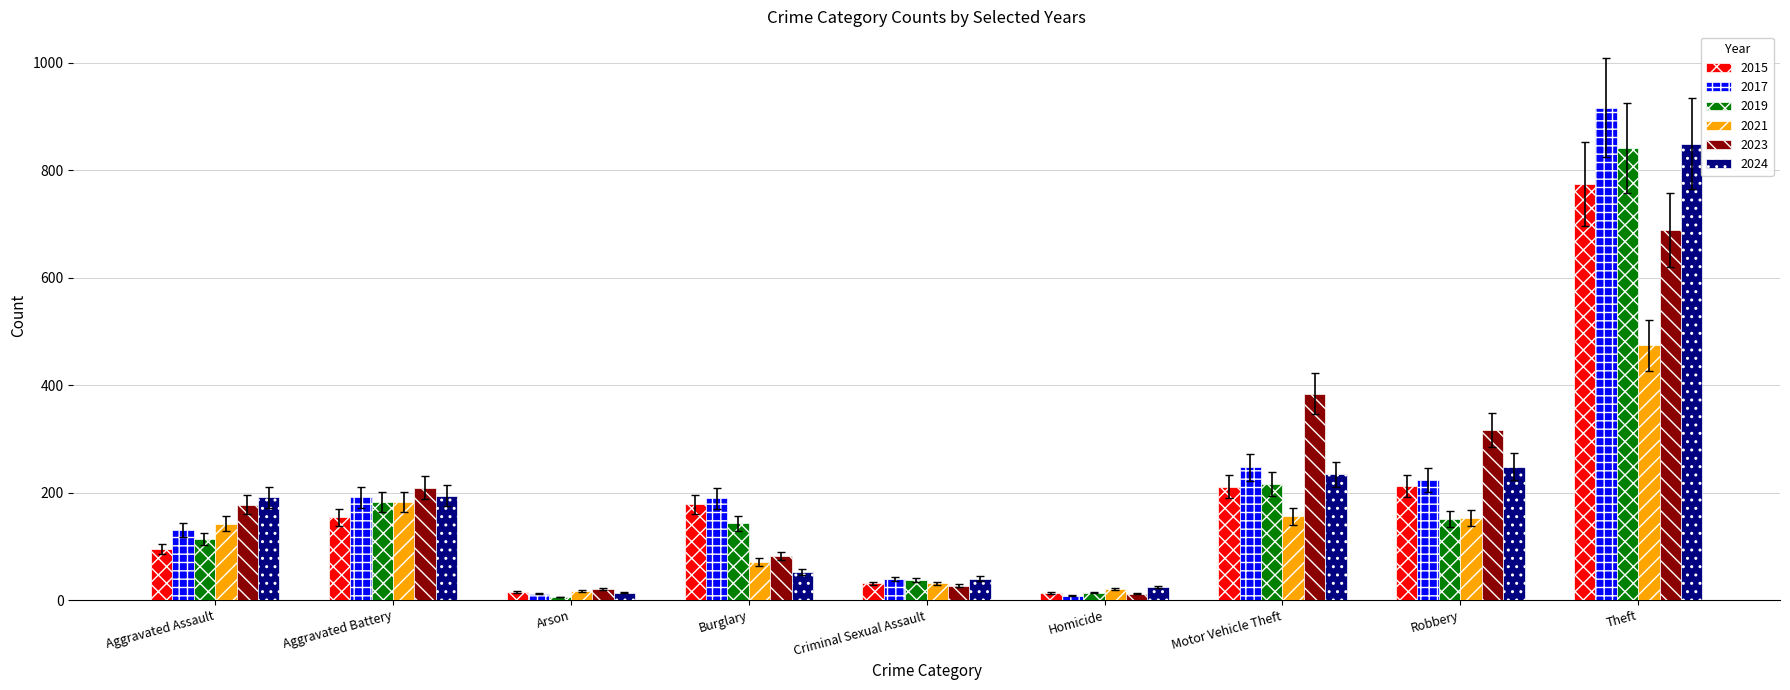

What is the greatest value displayed?

916